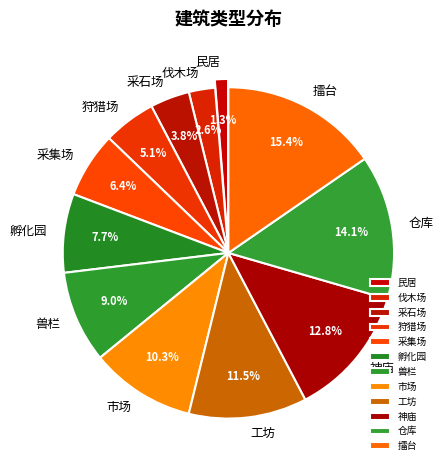

To the nearest percent, what is the difference between the 孵化园 and 民居 slice percentages?

6%